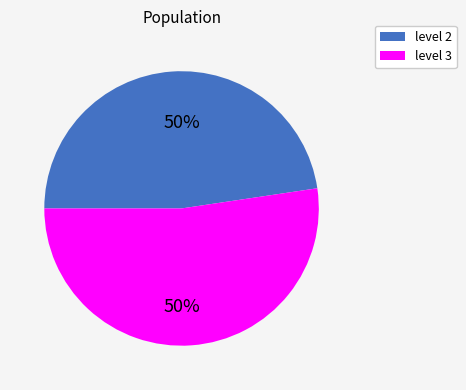

To the nearest percent, what is the difference between the largest and smallest slice percentages?

5%